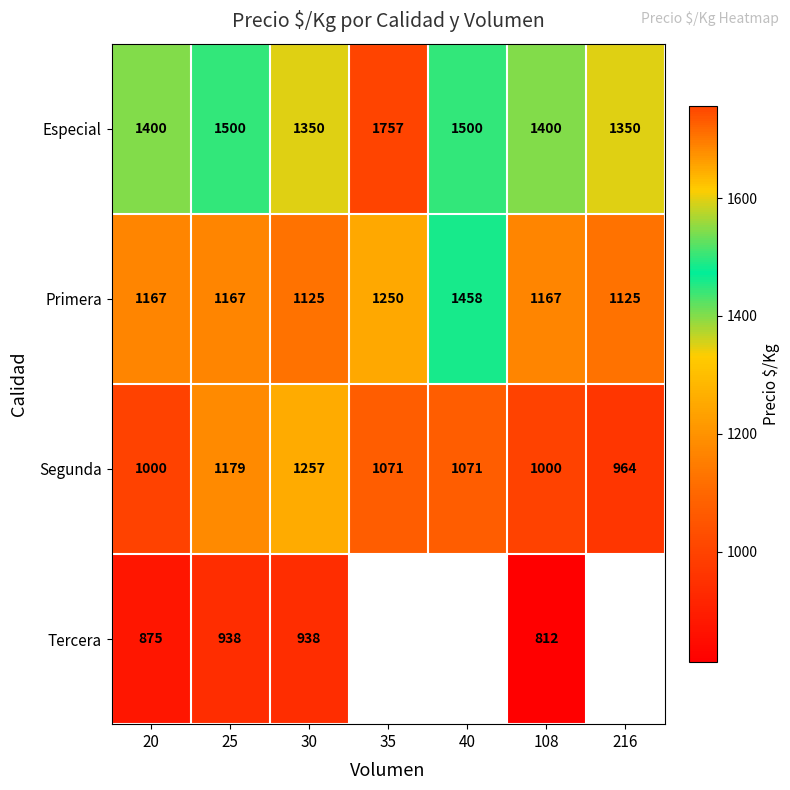

The Segunda series shows 1494 at 216. True or false?

False